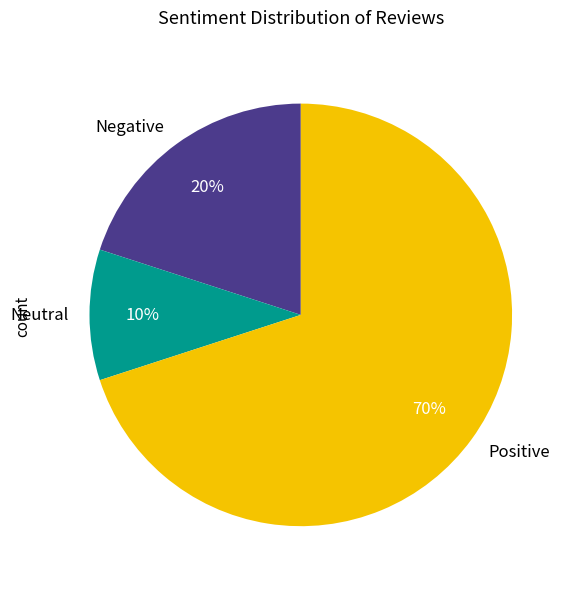

True or false: Negative accounts for 11% of the total.

False